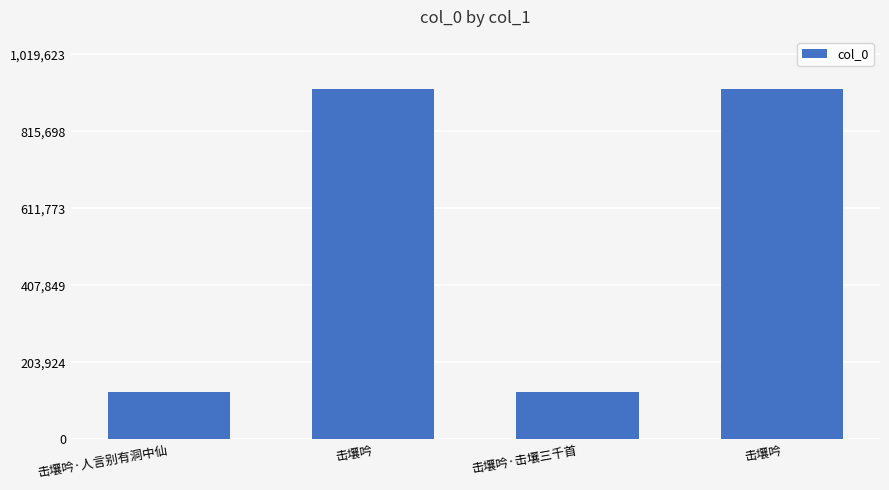

Are the bars horizontal?

No